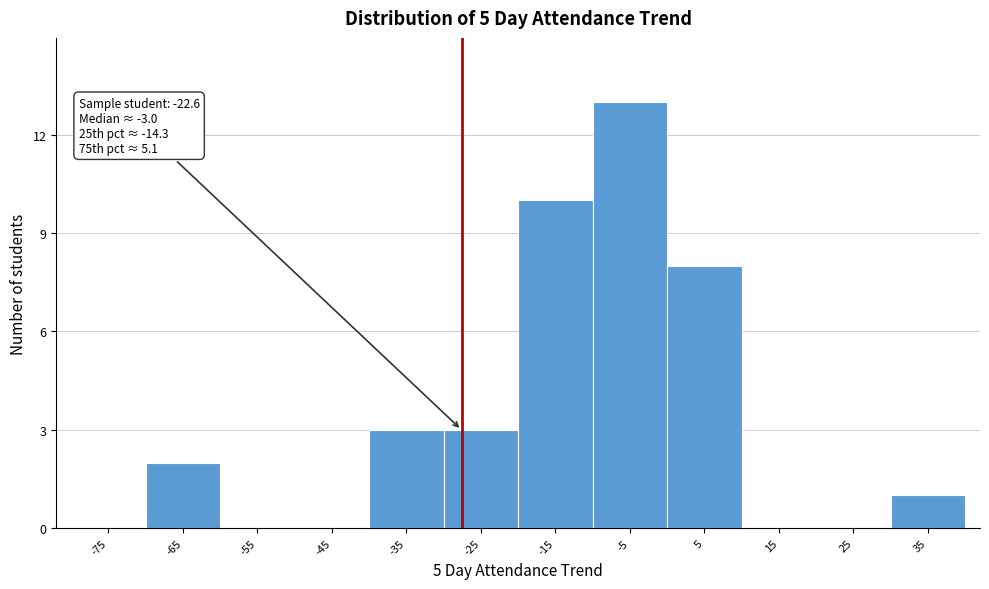

Reading left to right, transcribe all the data shown in this chart.

-75=0	-65=2	-55=0	-45=0	-35=3	-25=3	-15=10	-5=13	5=8	15=0	25=0	35=1